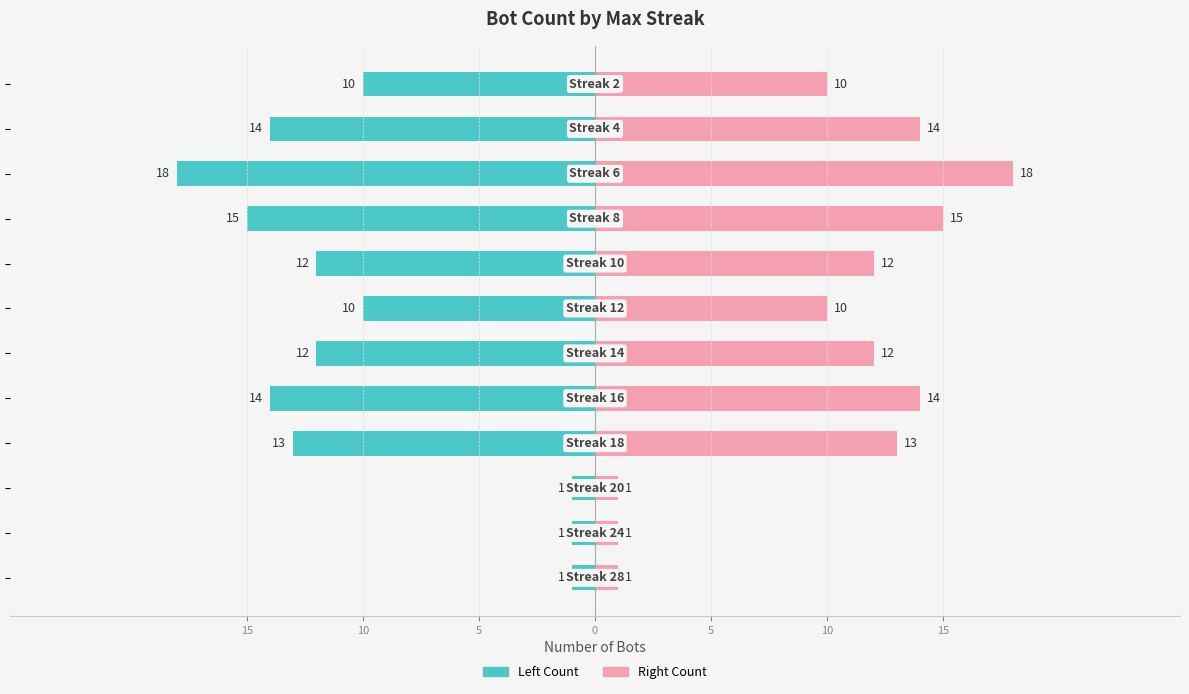

Between 9 and 11, which is larger?

11